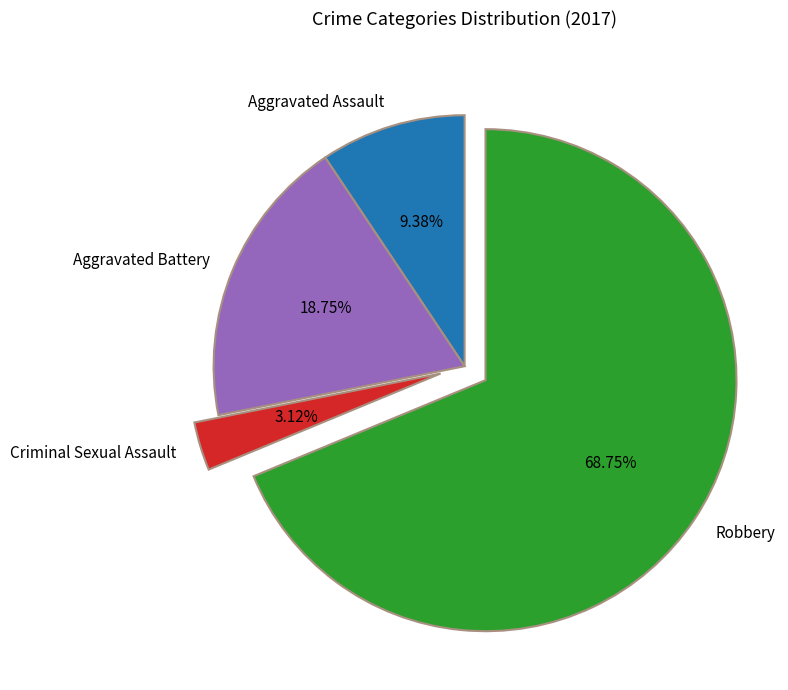

True or false: Aggravated Assault accounts for 9% of the total.

True